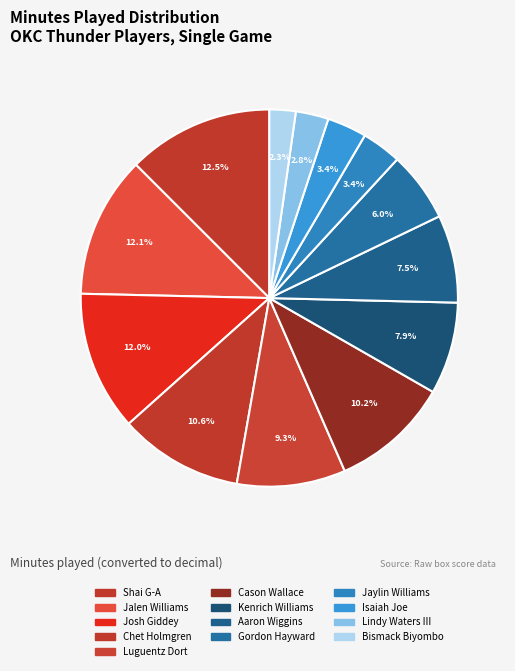

Rank the categories by value from lowest to highest.

Bismack Biyombo, Lindy Waters III, Isaiah Joe, Jaylin Williams, Gordon Hayward, Aaron Wiggins, Kenrich Williams, Luguentz Dort, Cason Wallace, Chet Holmgren, Josh Giddey, Jalen Williams, Shai Gilgeous-Alexander